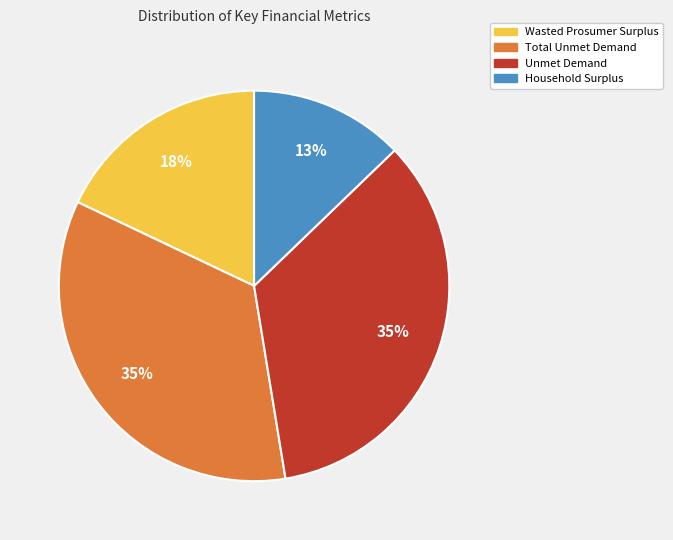

Count the number of slices in the pie.

4